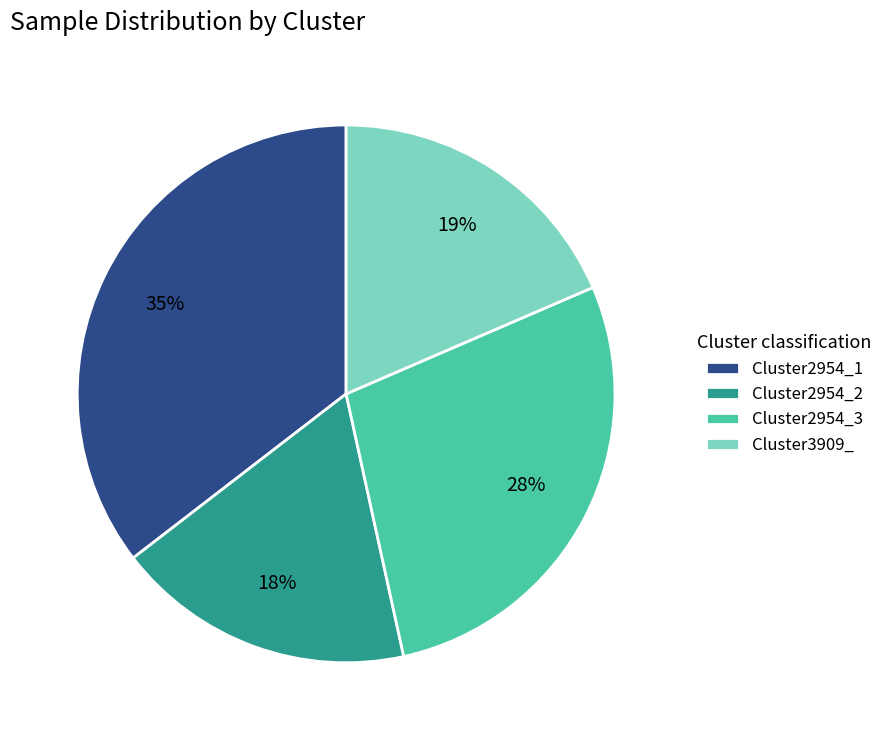

Count the number of slices in the pie.

4